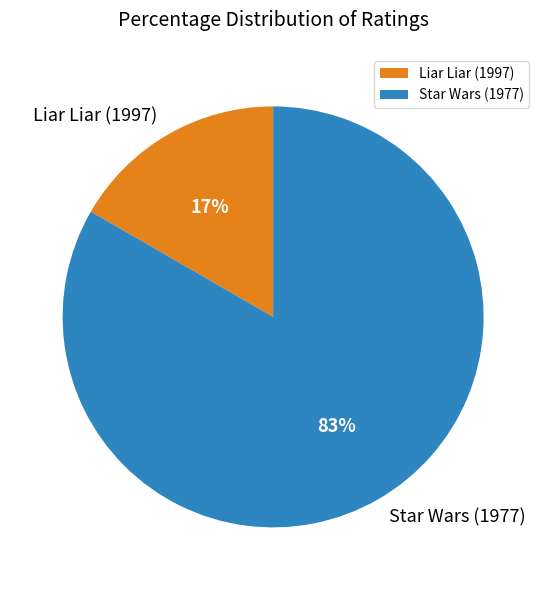

Do Star Wars (1977) and Liar Liar (1997) together represent more than half of the pie?

Yes